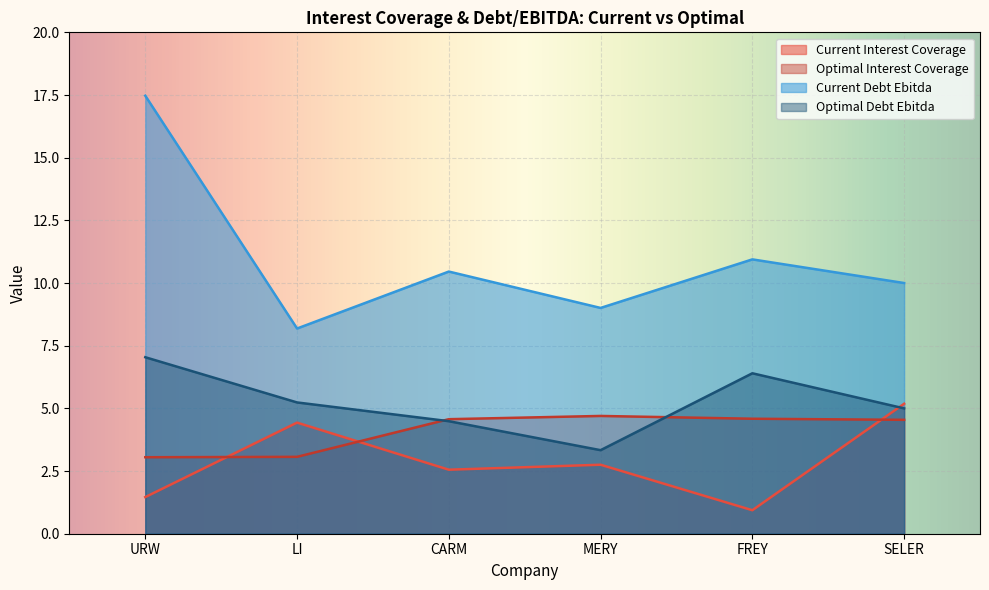

What is the value of the current_debt_ebitda point at the 6th from the left?

10.0